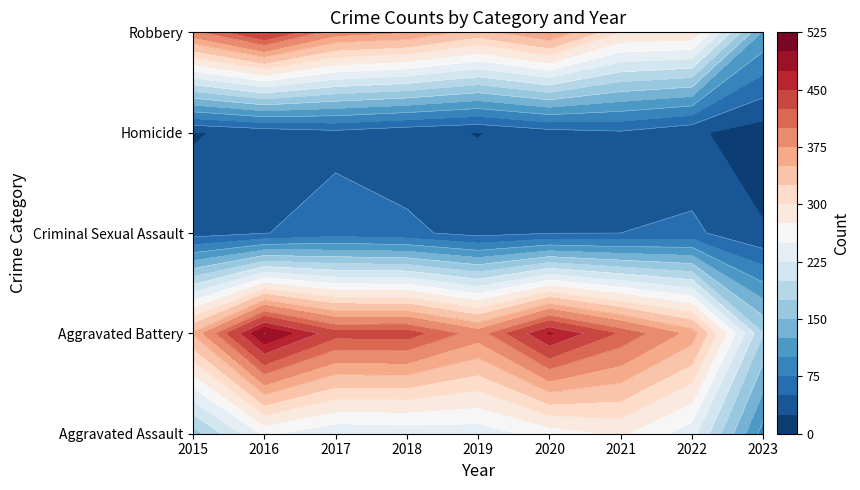

How many values in the Criminal Sexual Assault series are below 49?

3